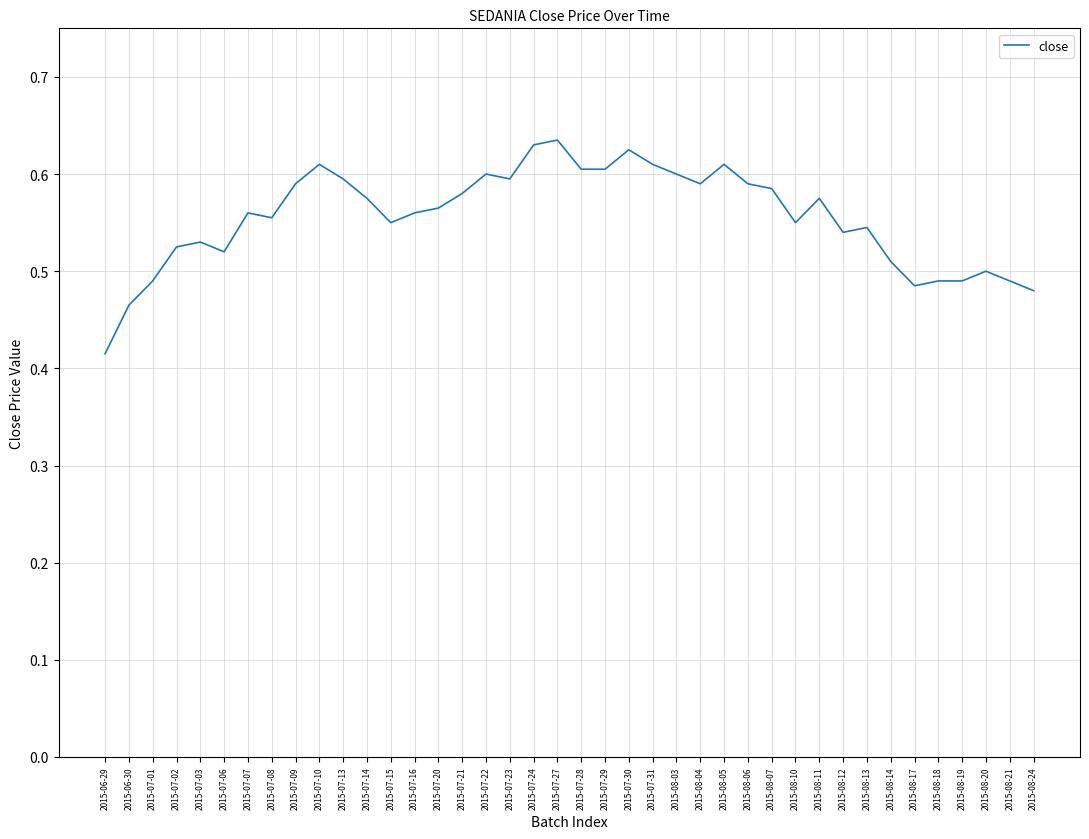

At which label is the value closest to 0?

2015-06-29